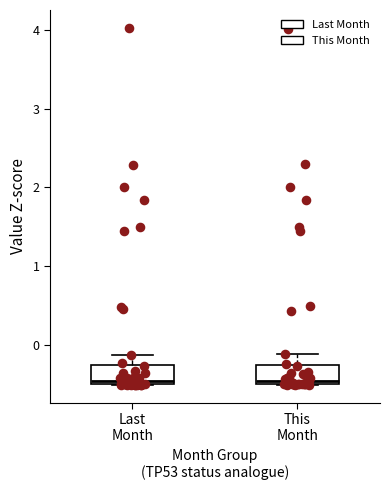

Reading left to right, transcribe this box plot: for each box, give where its median line is, the range the box spans, and where its two whiskers end, as read against the y-axis. The values are not printed on the chart, so give them approximately, as read against the axis.

Last Month: median -0.5 (just above the box's lower edge), box -0.5 to -0.3, whiskers -0.5 to -0.1
This Month: median -0.5 (just above the box's lower edge), box -0.5 to -0.3, whiskers -0.5 to -0.1